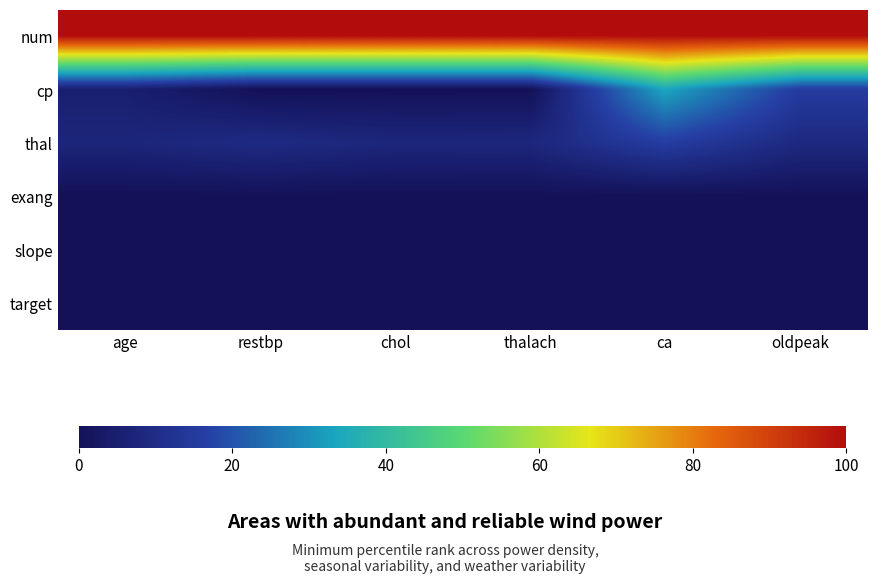

How many data points does each series have?

6